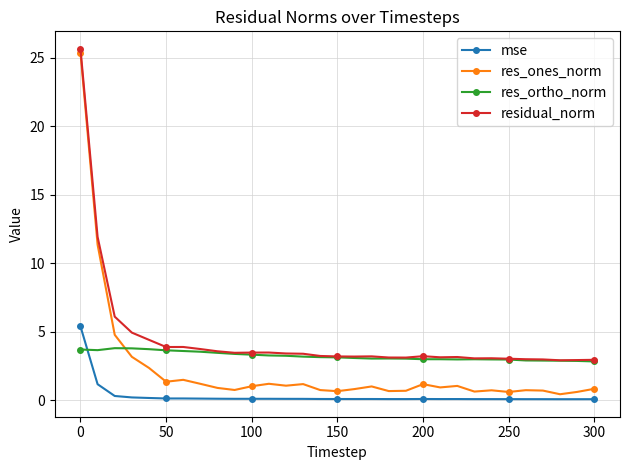

List the series in order of their overall mean, lowest first.

mse, res_ones_norm, res_ortho_norm, residual_norm